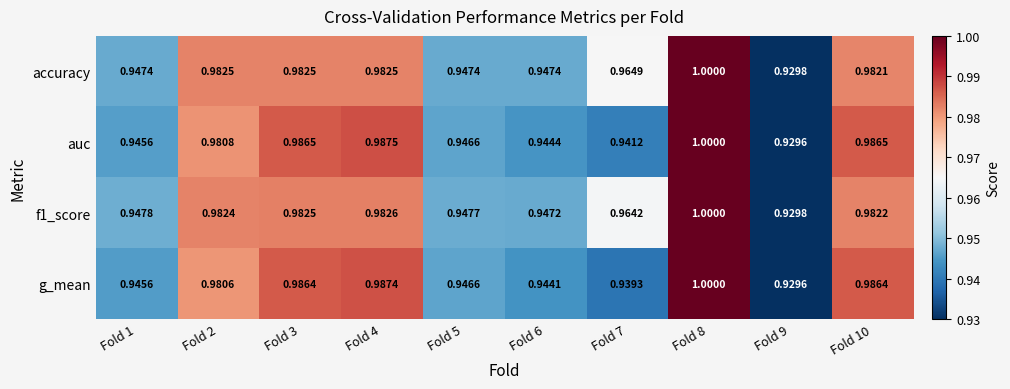

Is the value of f1_score at Fold 7 greater than the value of g_mean at Fold 1?

Yes